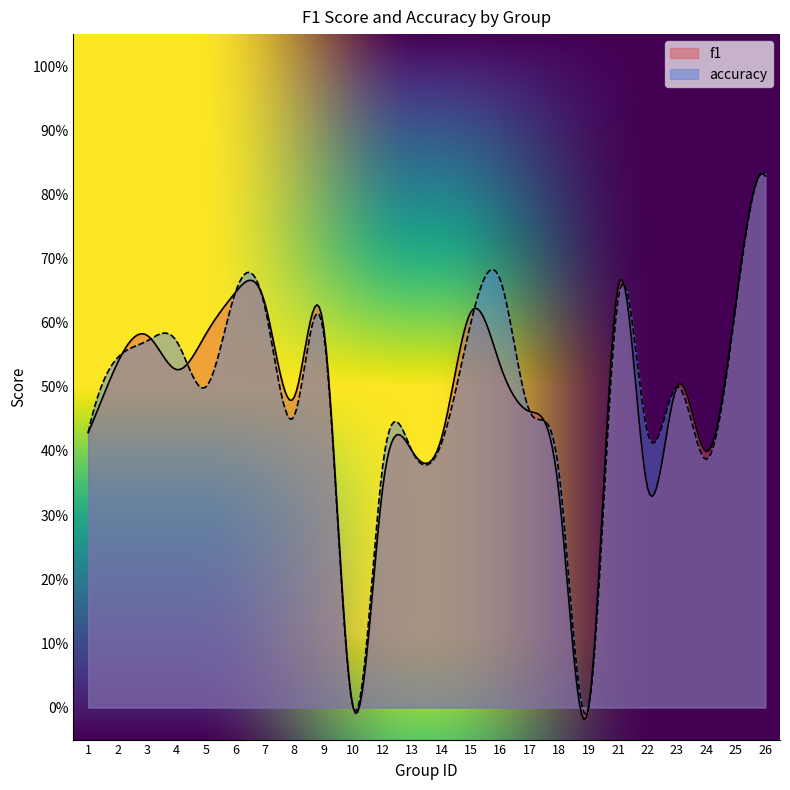

What are all the series names shown in the legend?

f1, accuracy